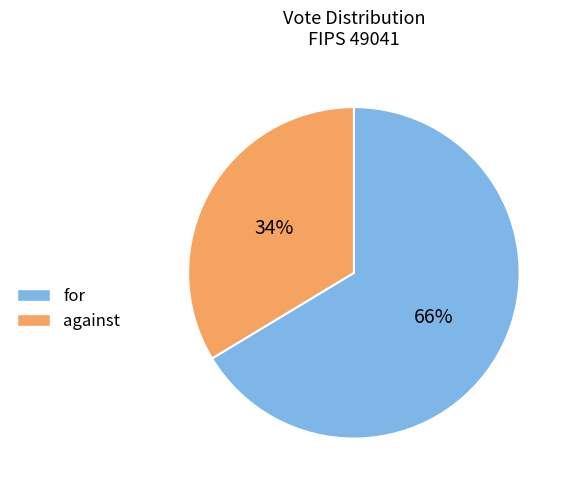

Rank the categories by value from highest to lowest.

for, against